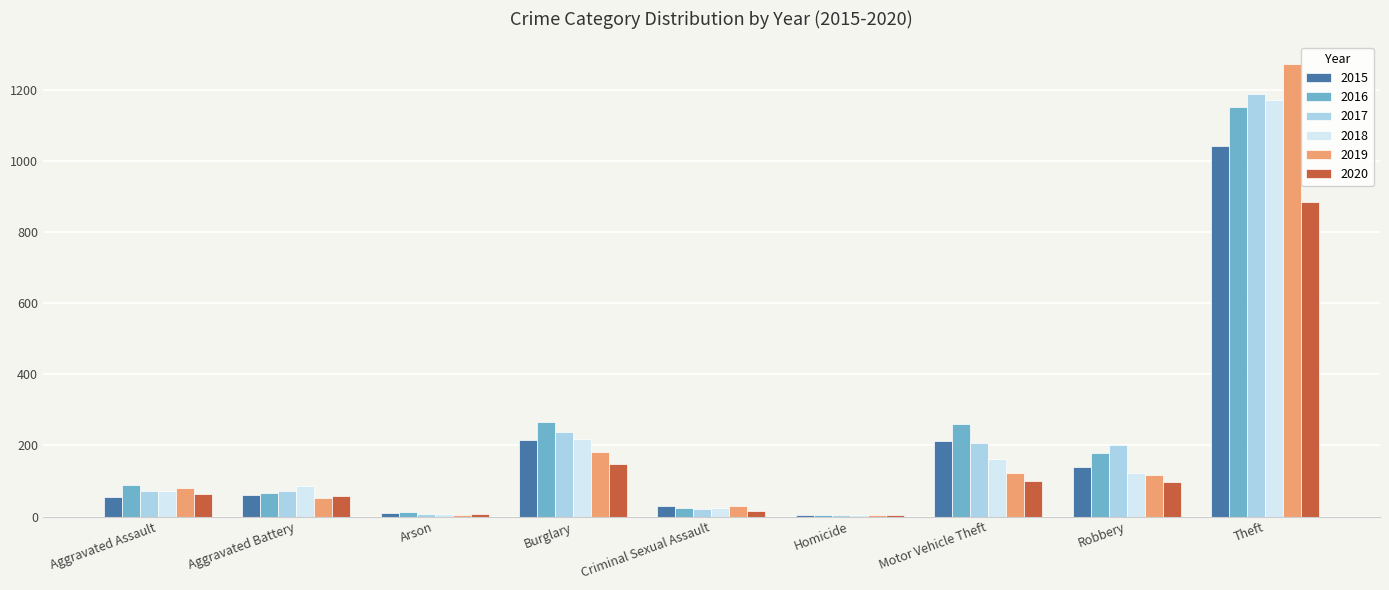

What is the maximum value shown in the chart?

1272